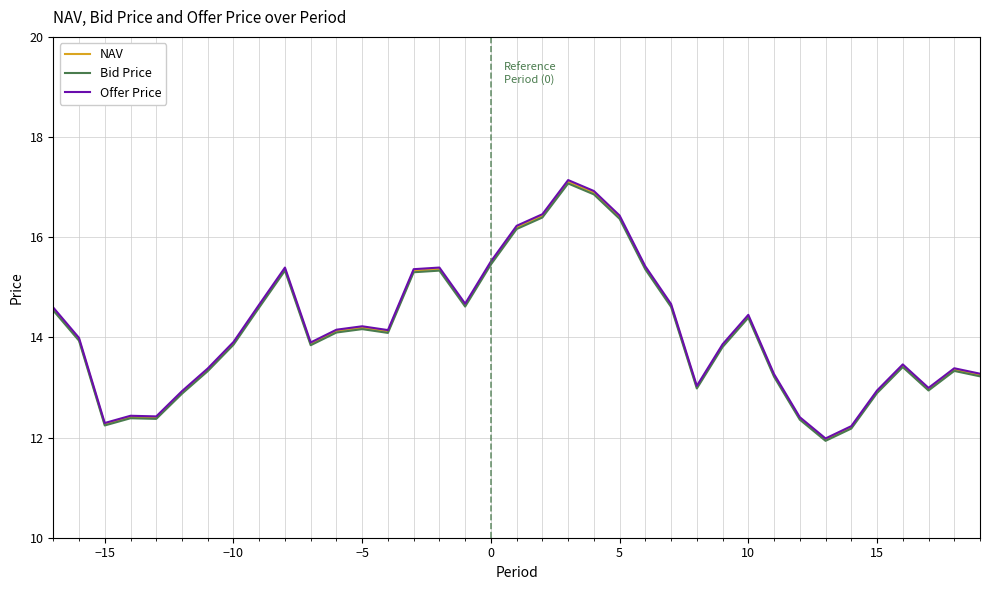

What is the smallest value displayed?

11.9